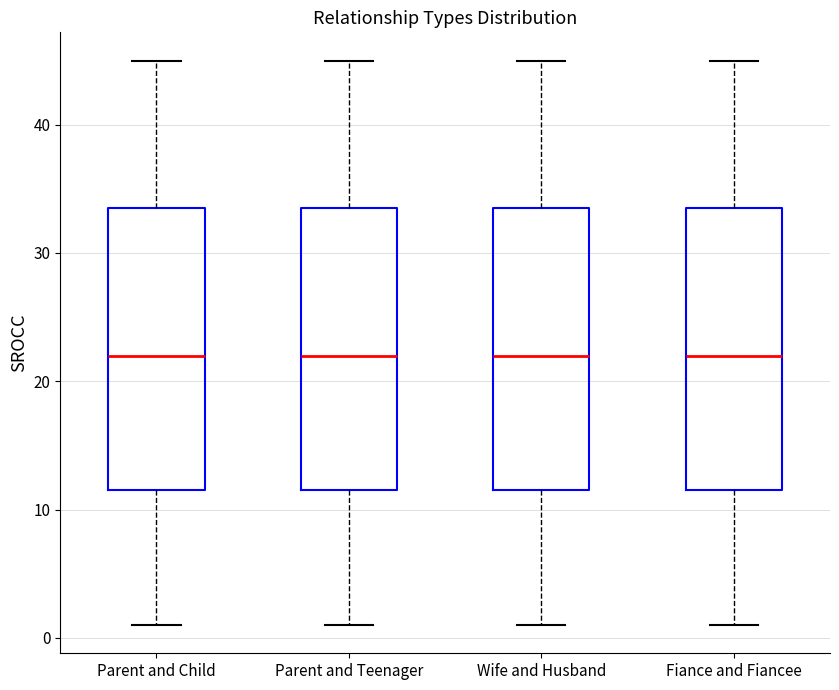

Where does the lower whisker of the box for Wife and Husband end on the y-axis? The values are not printed on the chart, so give them approximately, as read against the axis.

1